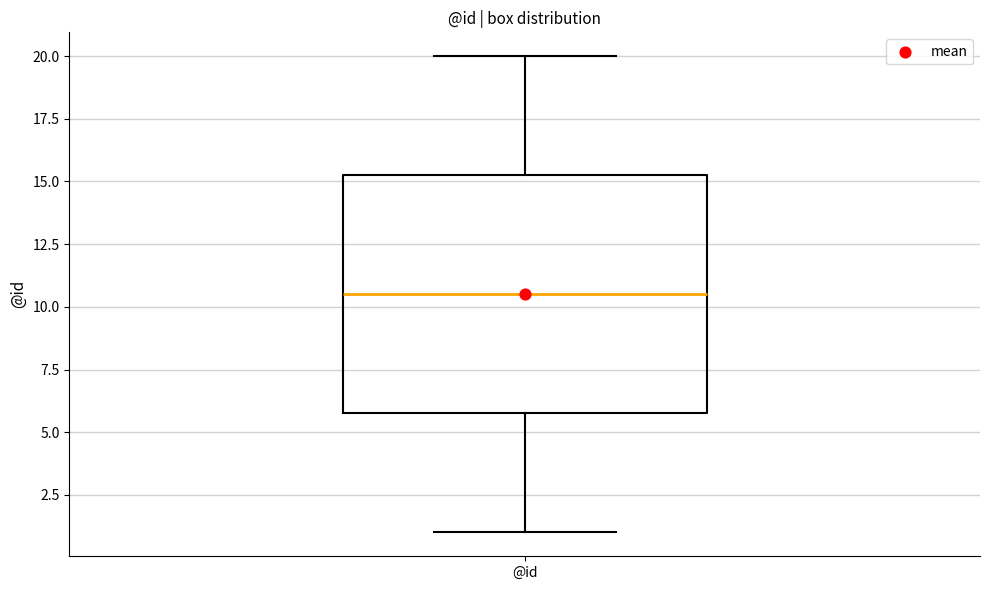

Read this box plot against the y-axis: the position of the median line, the range covered by the box, and the ends of both whiskers. The values are not printed on the chart, so give them approximately, as read against the axis.

median 10.5, box 6.0 to 15.5, whiskers 1.0 to 20.0